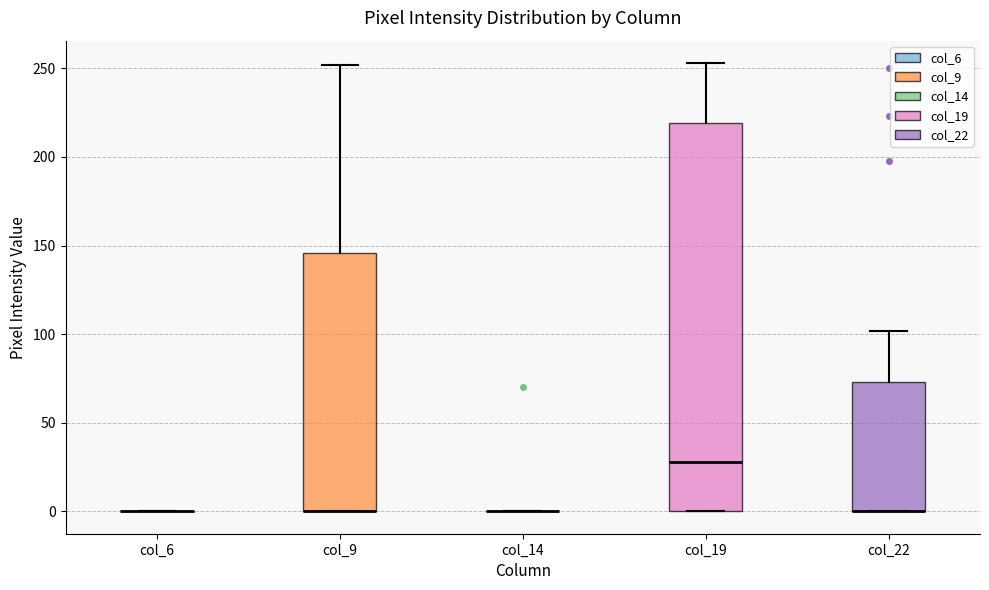

Comparing the boxes themselves (not the whiskers), which one is the tallest?

col_19